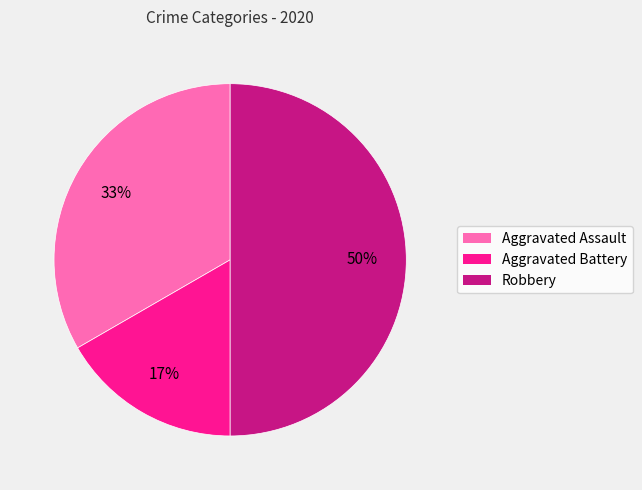

To the nearest percent, what percentage of the pie is Robbery?

50%